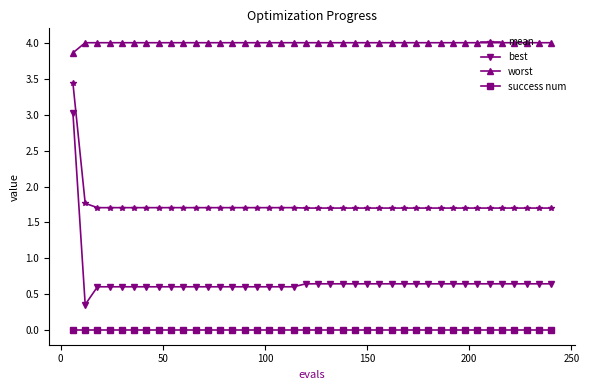

What is the maximum value for best?

3.0